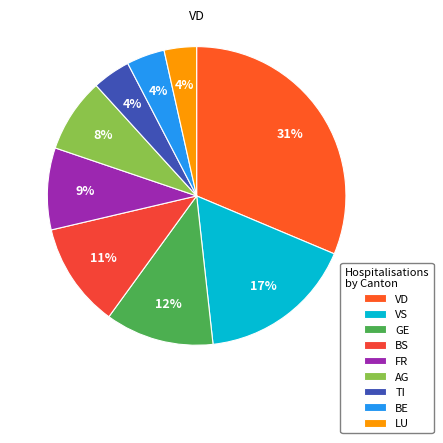

How many segments does this pie chart have?

9